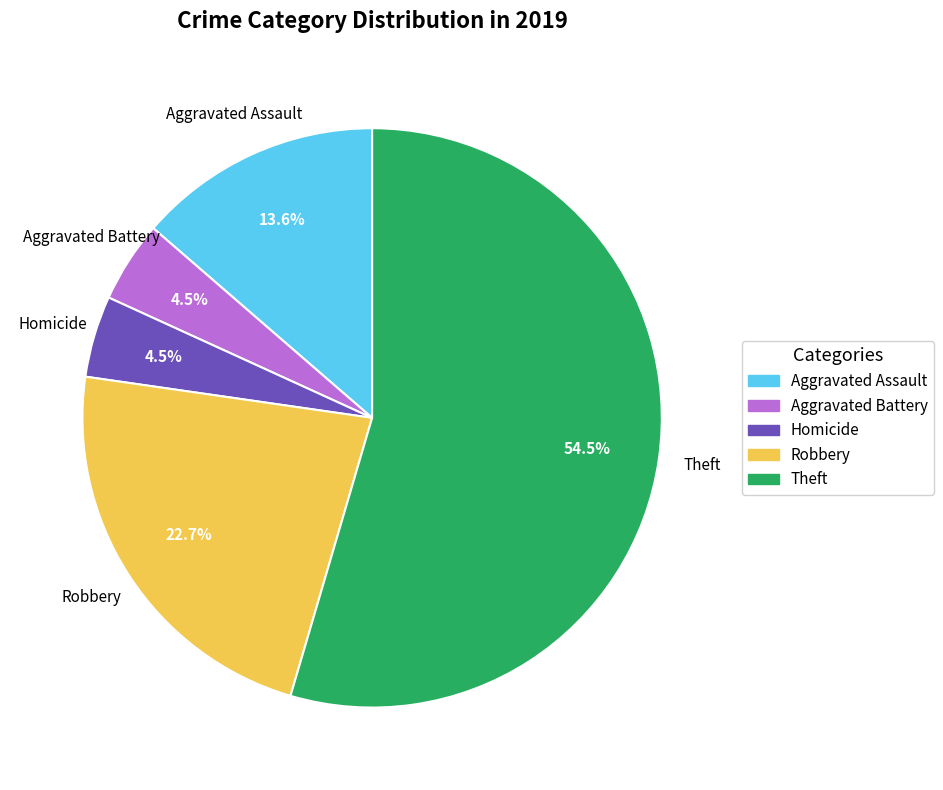

To the nearest percent, what is the average slice percentage?

20%